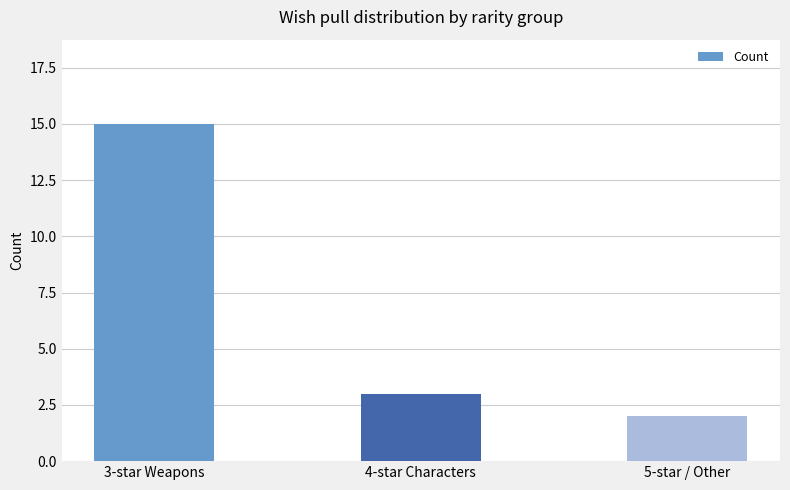

What is the difference between the maximum and minimum values?

13